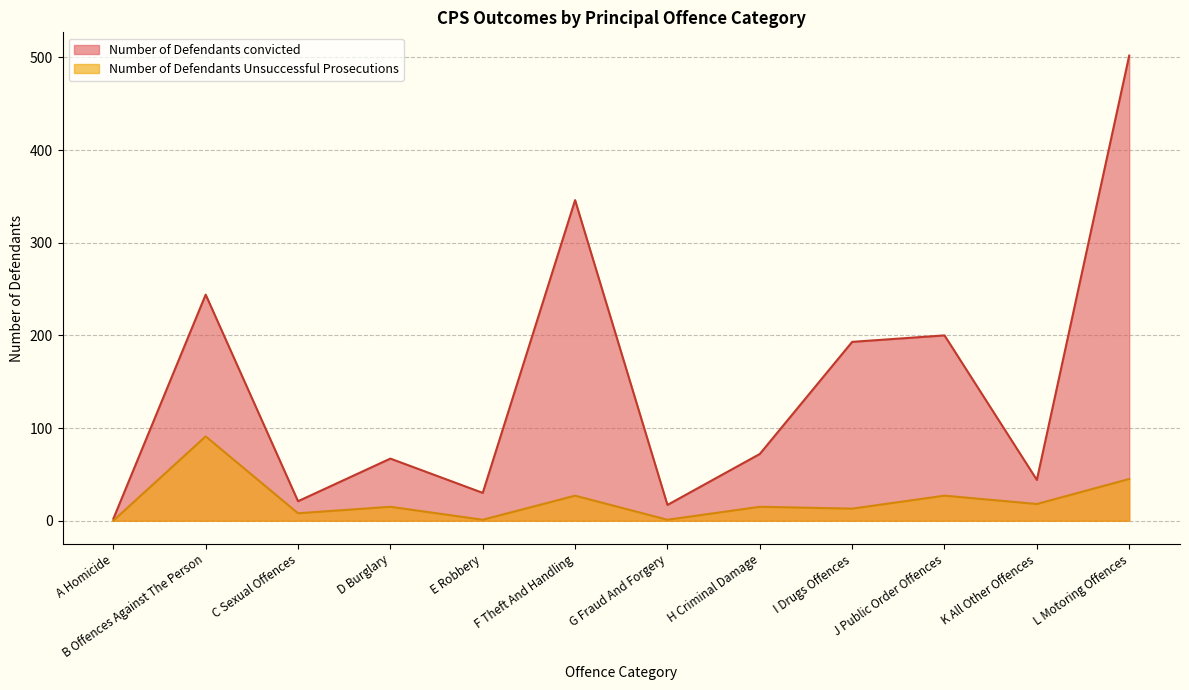

The Number of Defendants Unsuccessful Prosecutions series shows 21 at D Burglary. True or false?

False